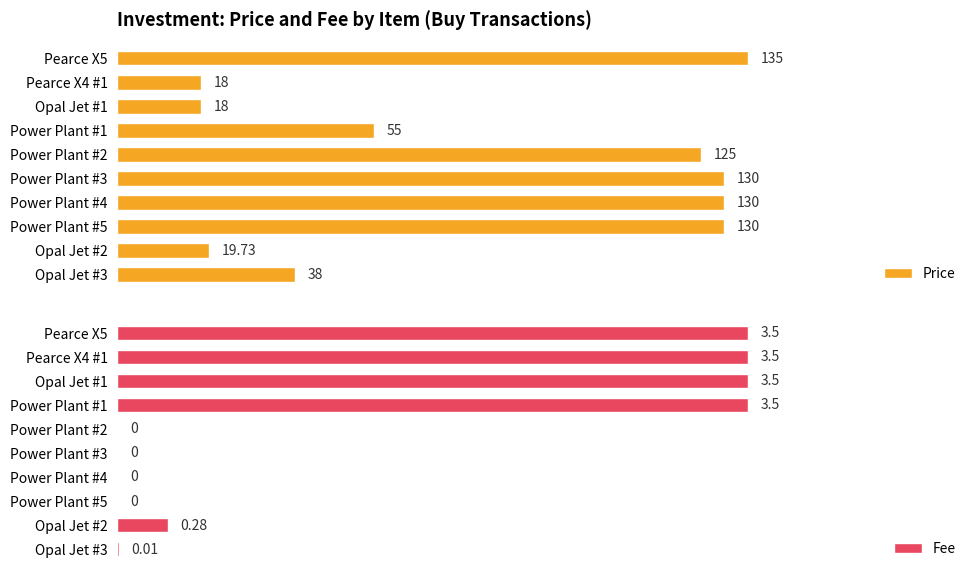

Which series has the largest total across all categories?

Price